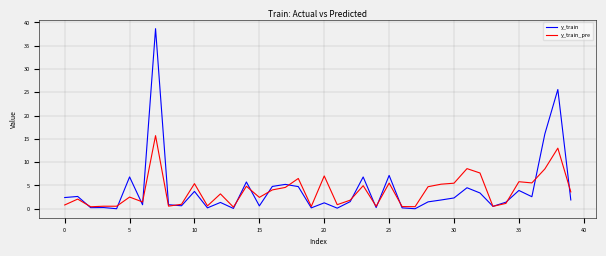

Which series has the widest spread of values?

y_train